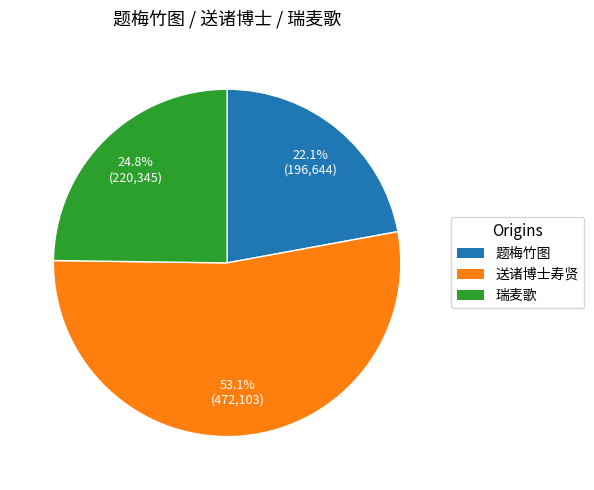

To the nearest percent, what is the difference between the largest and smallest slice percentages?

31%